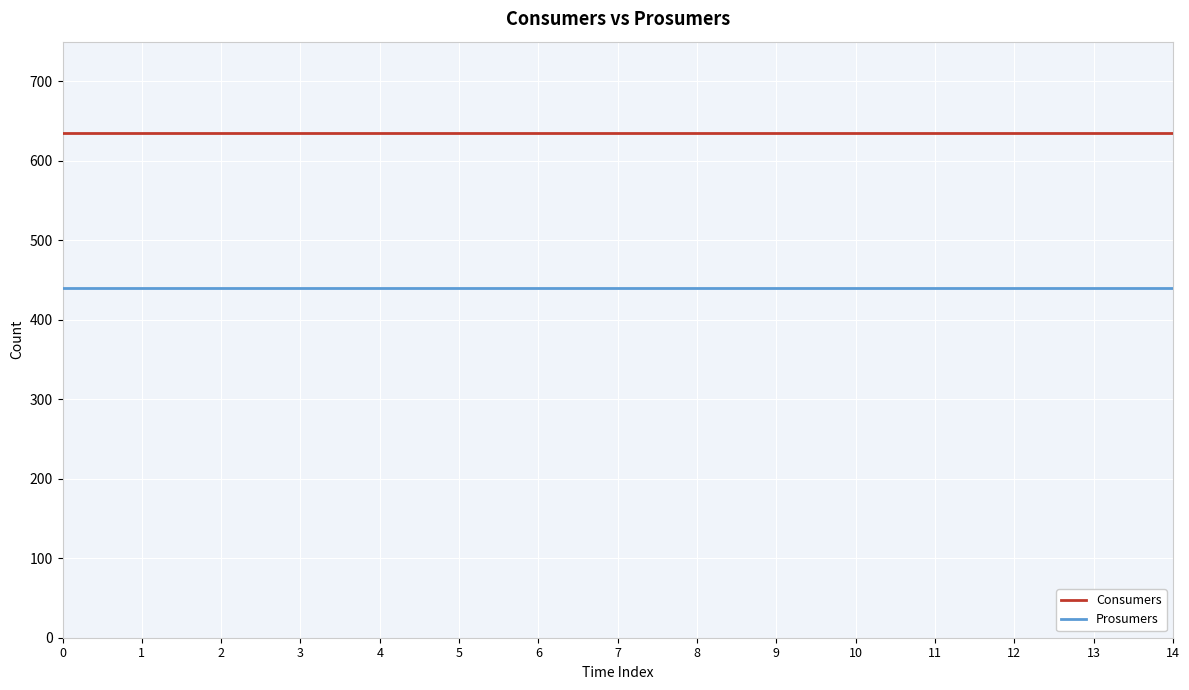

True or false: Consumers and Prosumers intersect in this chart.

False